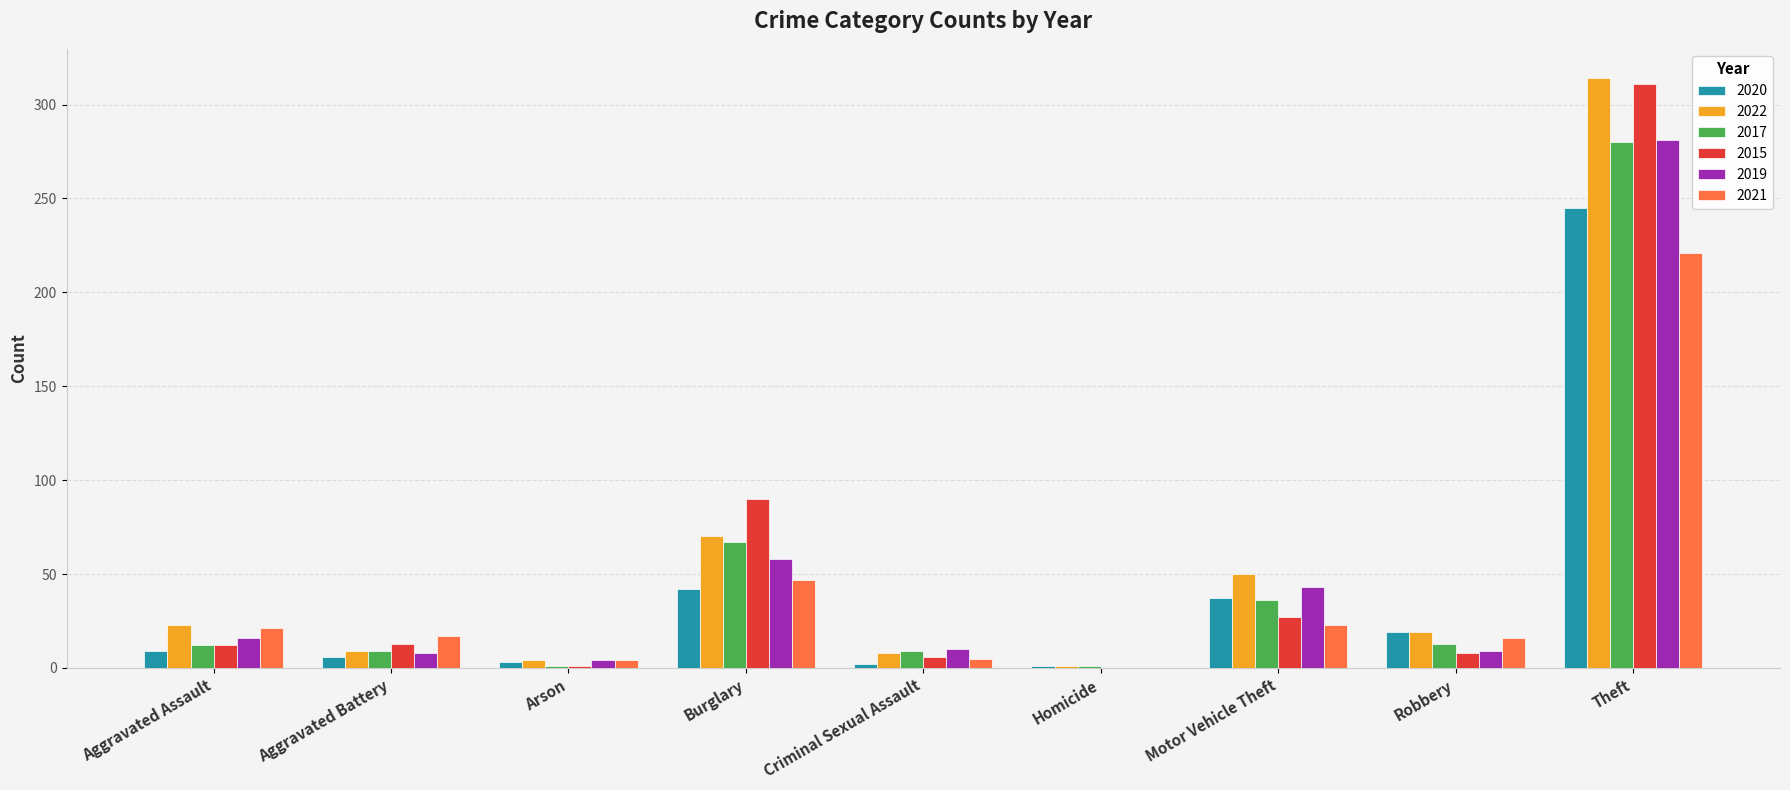

Is it true that 2022 equals 128 at Theft?

False